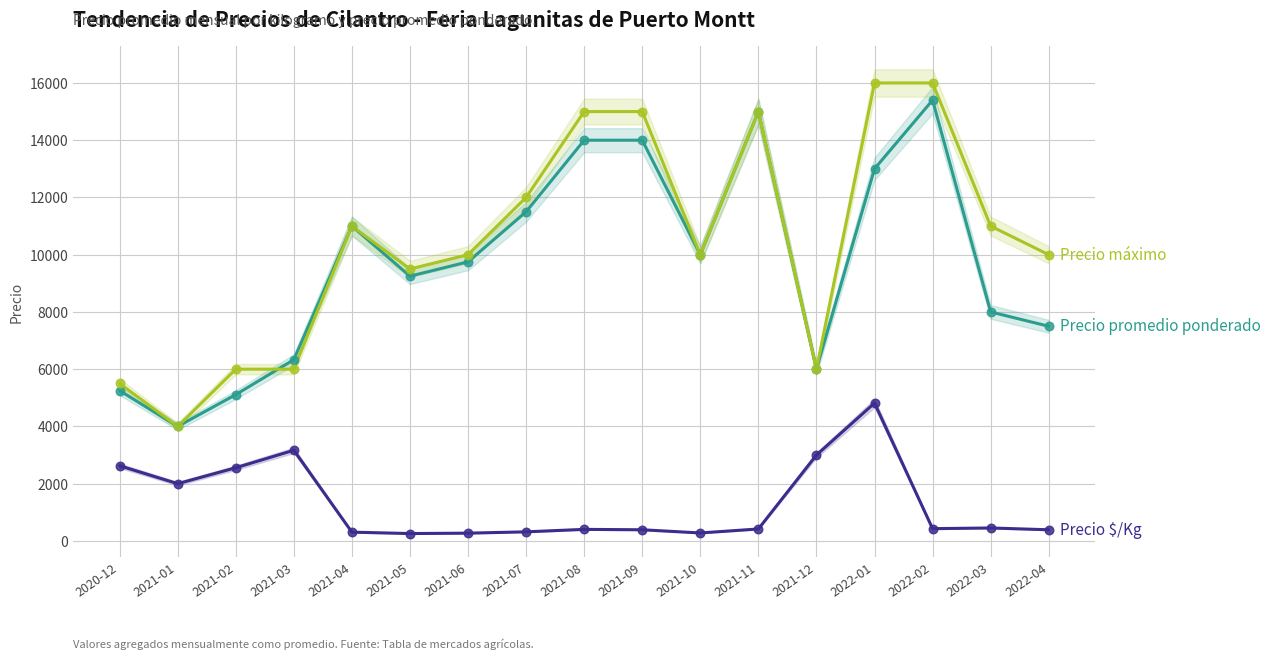

What is the total value across all series at 2021-11?

30417